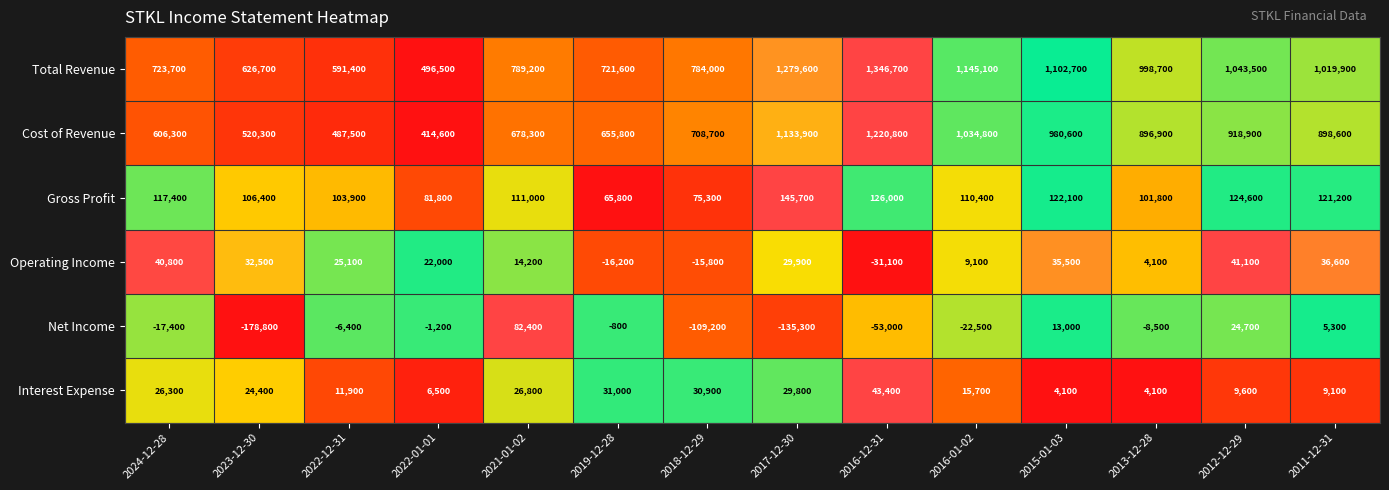

How many categories are shown in the chart?

14